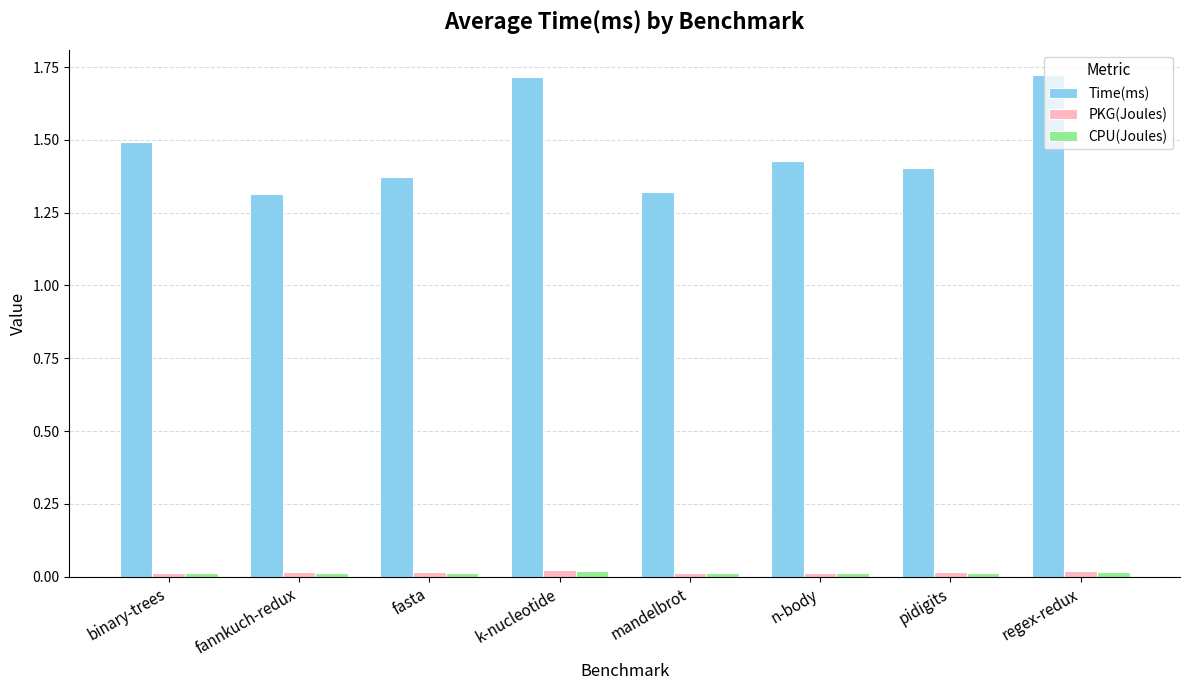

Are the bars grouped side by side (vs. stacked)?

Yes